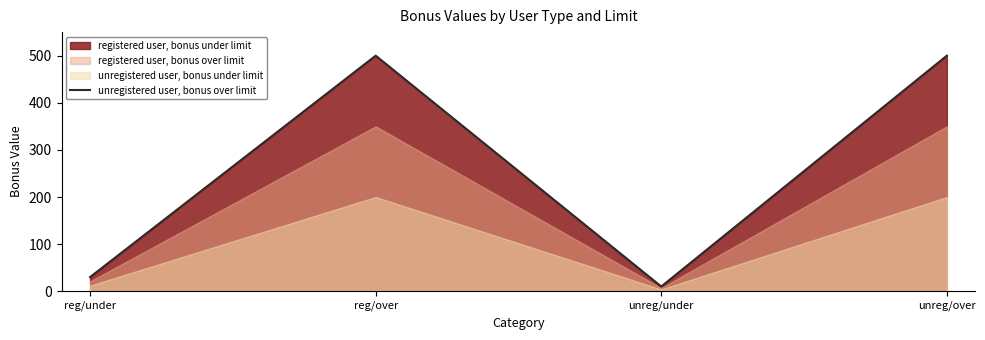

Reading left to right, transcribe all the data shown in this chart.

reg/under=30	reg/over=500	unreg/under=10	unreg/over=500